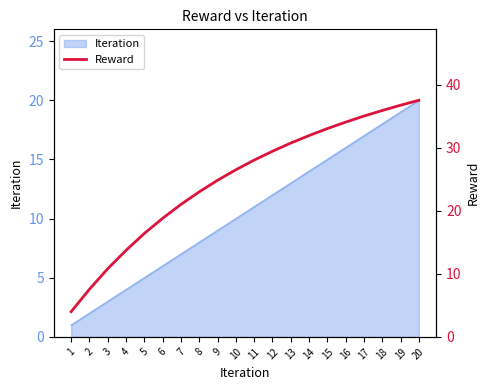

True or false: there are more than 0 points higher than both neighbors.

False